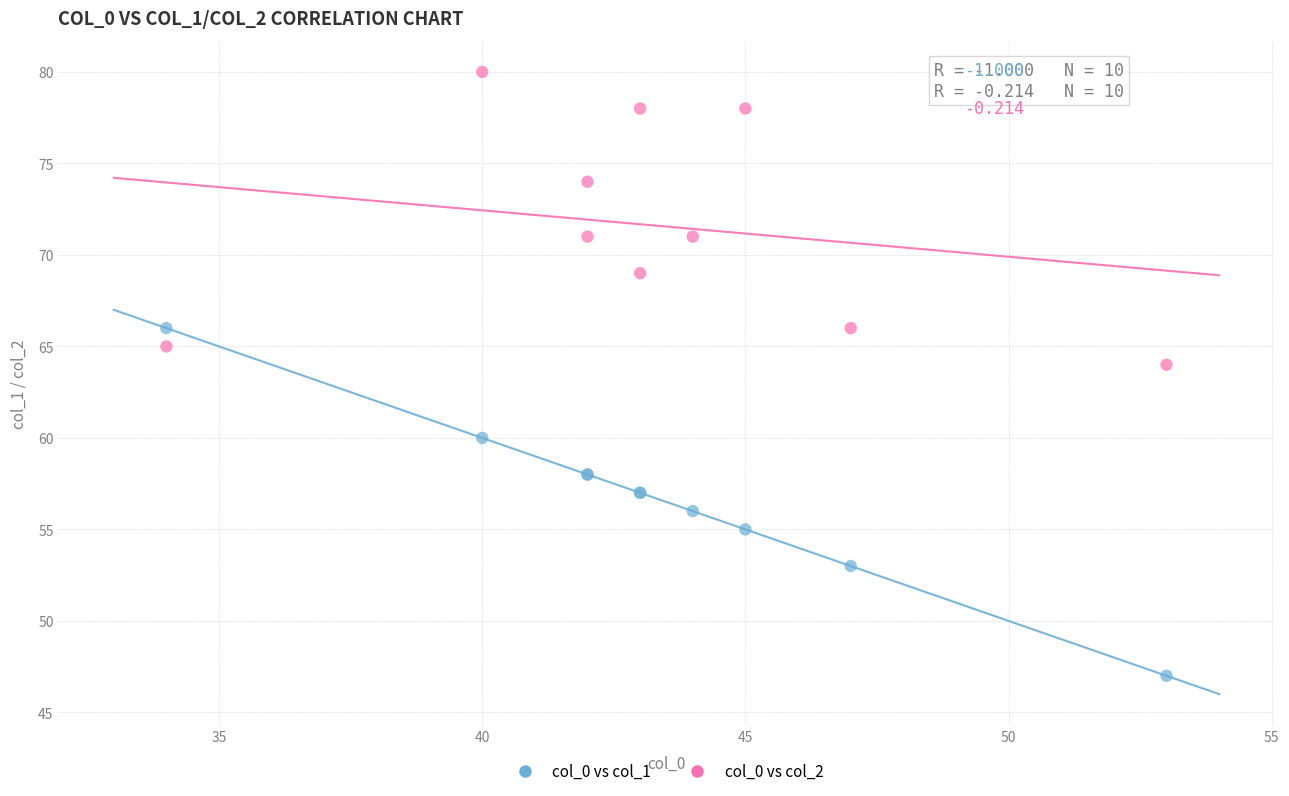

Which series has the largest Y range (max minus min)?

col_0 vs col_1